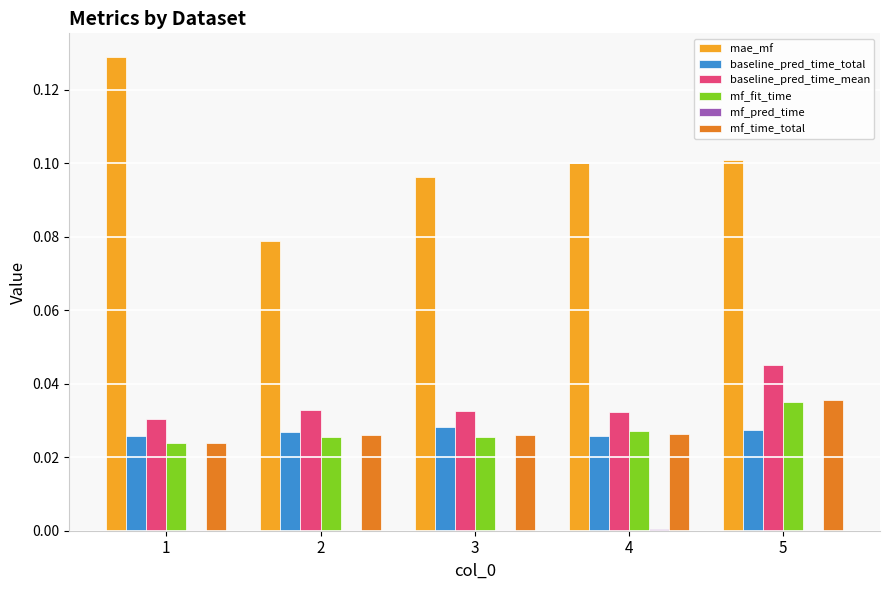

Which category has the highest value in the mf_fit_time series?

5